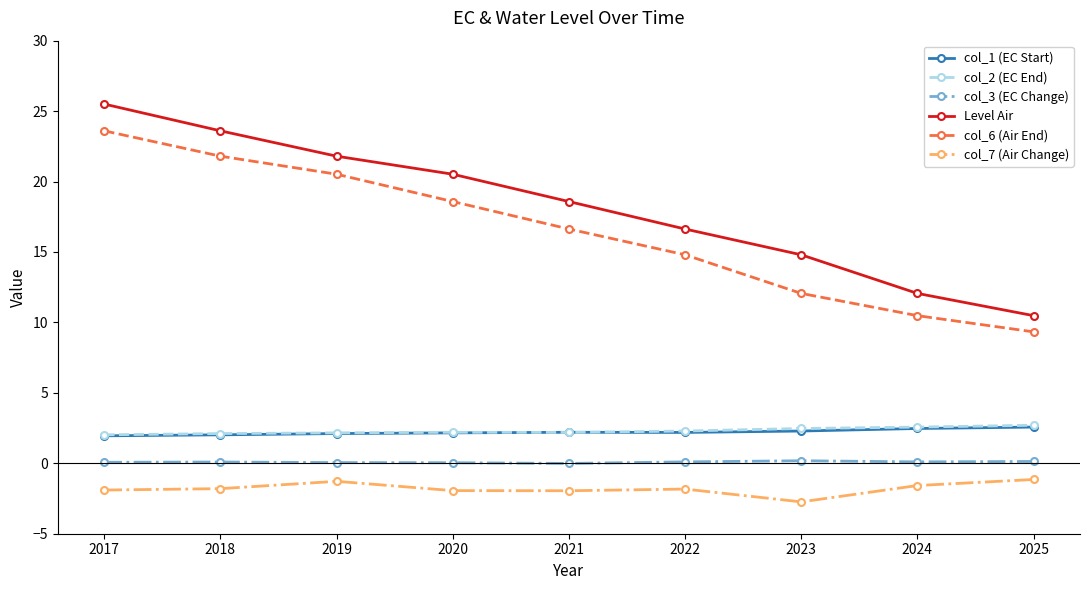

True or false: Level Air has more than 1 interior local peaks.

False